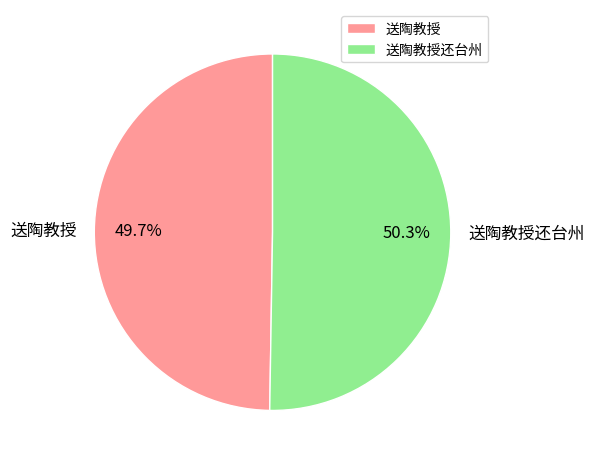

The 送陶教授还台州 slice represents 50% of the pie. True or false?

True